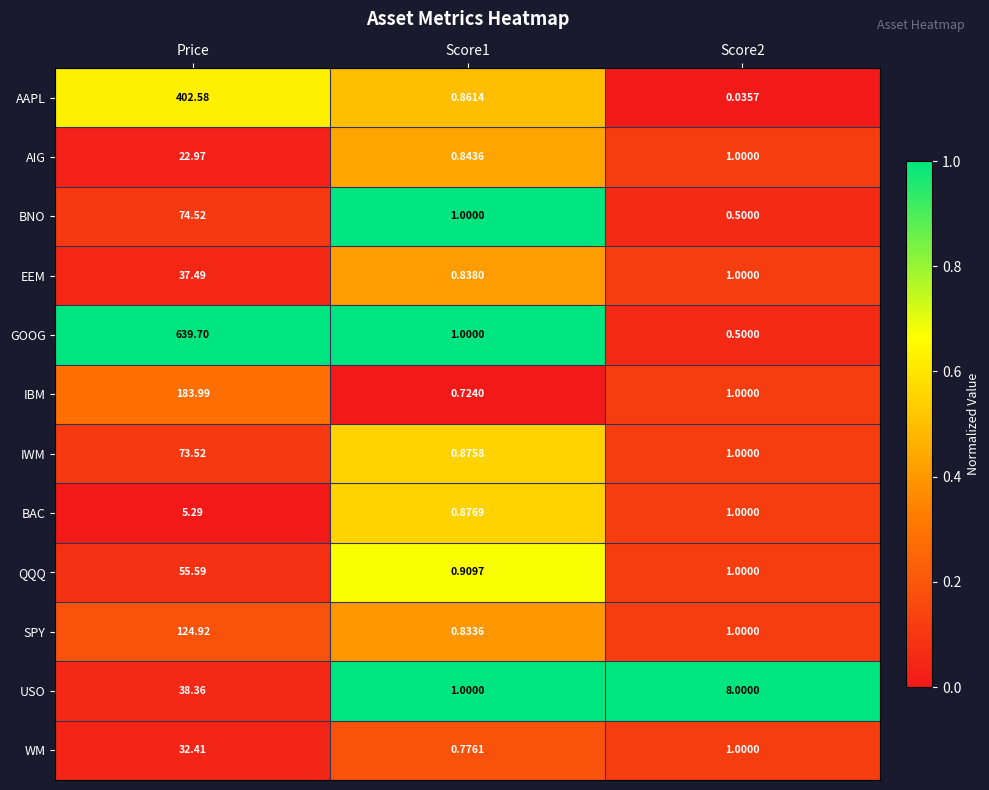

Where does the GOOG series first go above 1?

Price